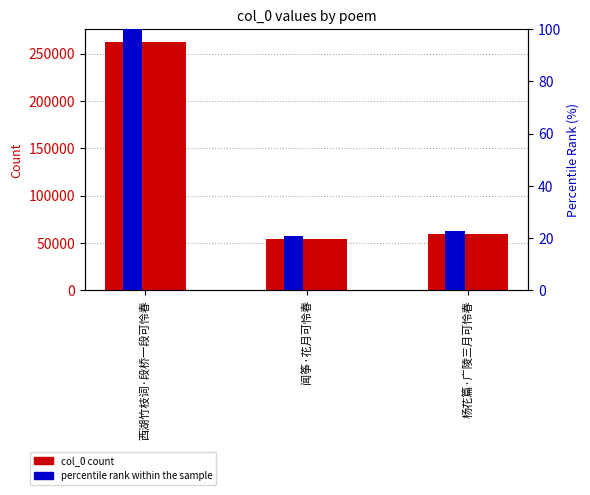

Reading left to right, transcribe all the data shown in this chart.

col_0 count: 262661.0	54684.0	60037.0
percentile rank within the sample: 100.0	20.8	22.9